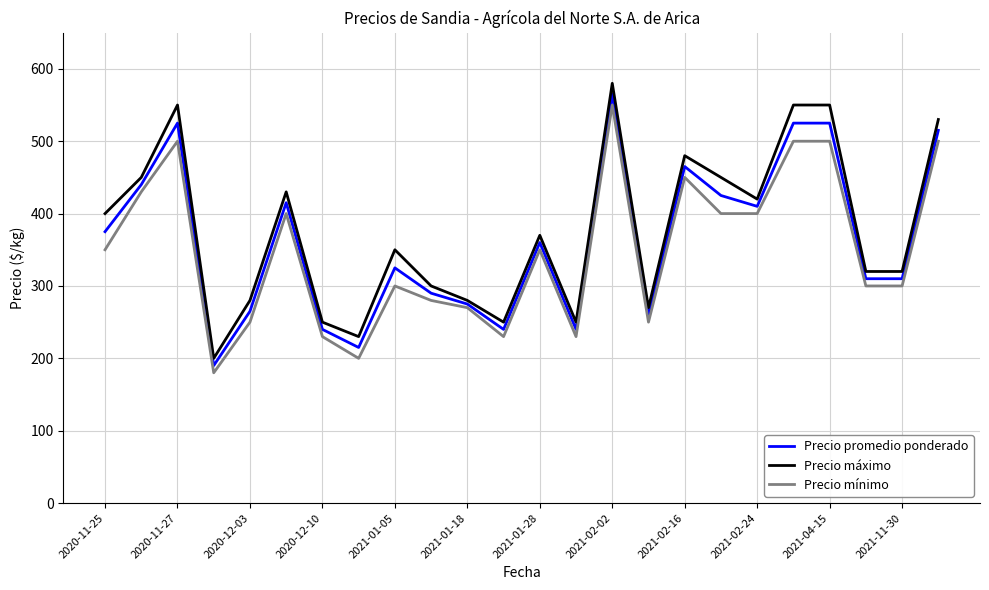

What is the maximum value for Precio máximo?

580